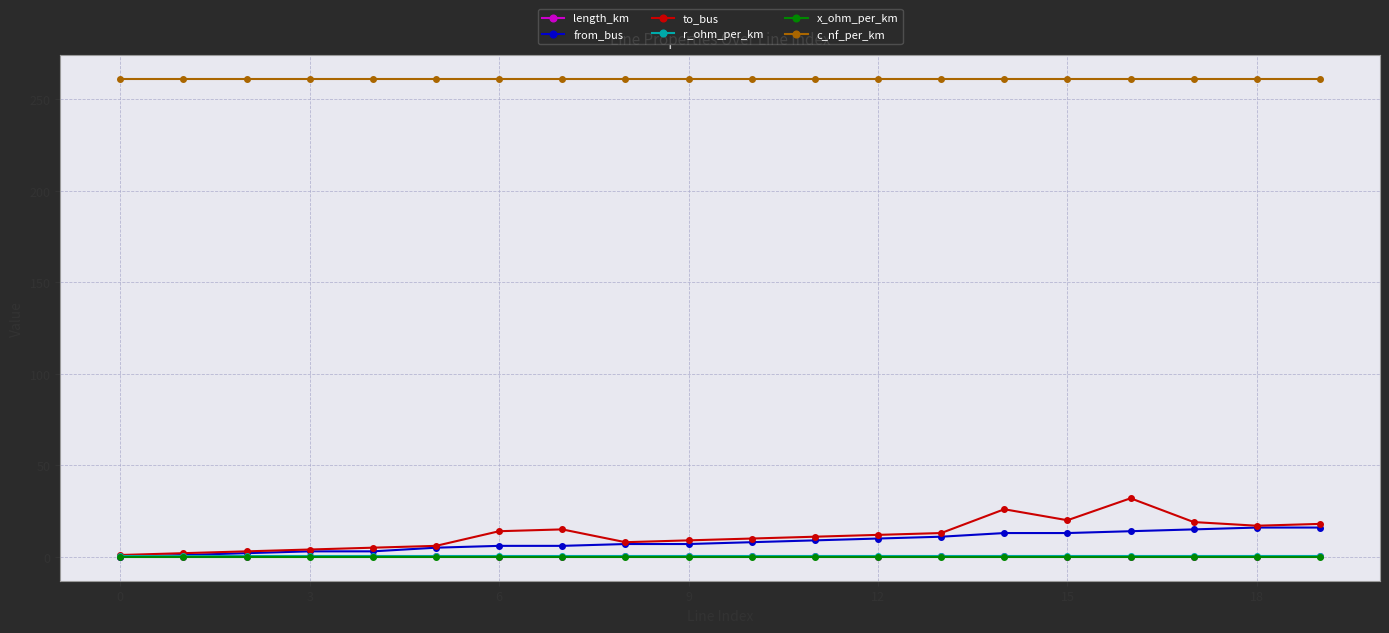

At how many categories does at least one series exceed 74?

20